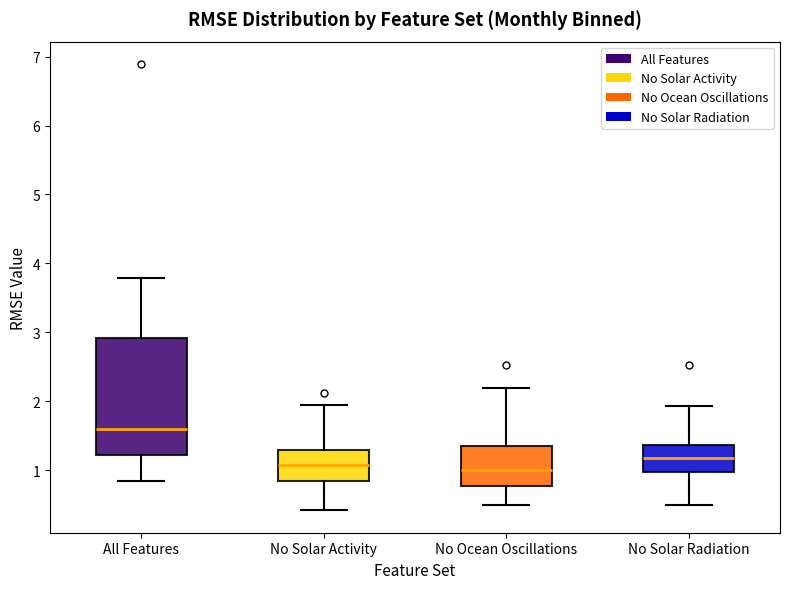

Which box's median line is the highest?

All Features